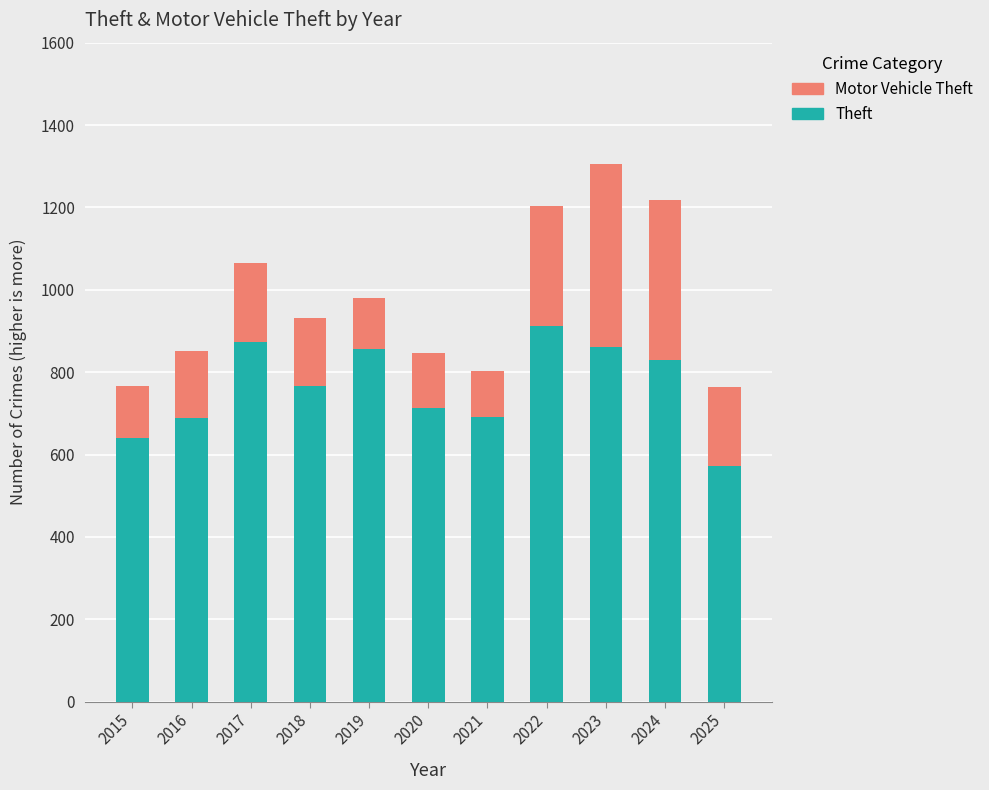

What is the difference between the Theft values at 2019 and 2022?

57